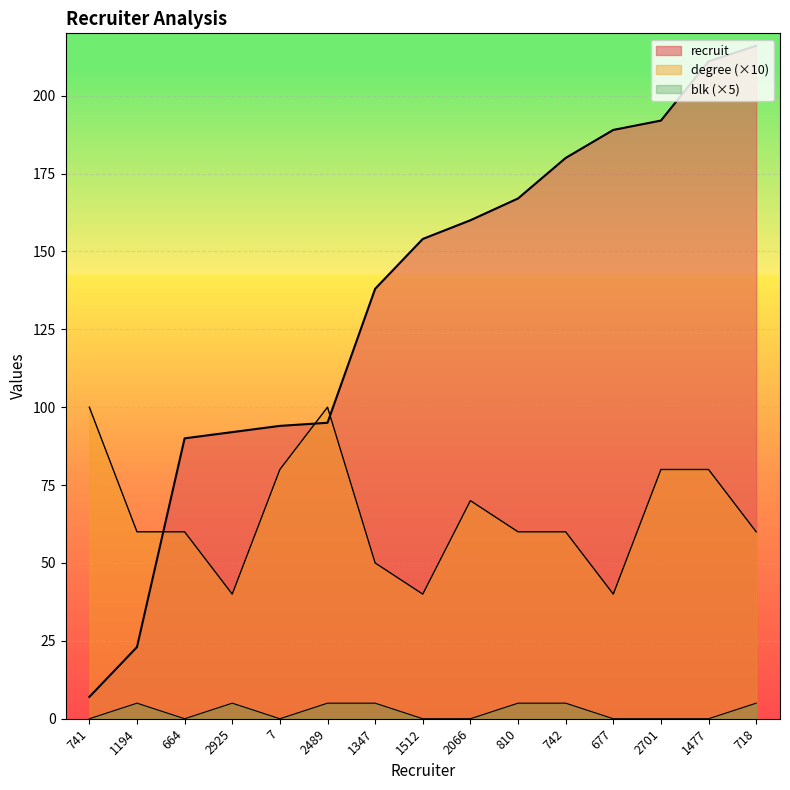

What is the difference between the highest and lowest values at 2066?

160